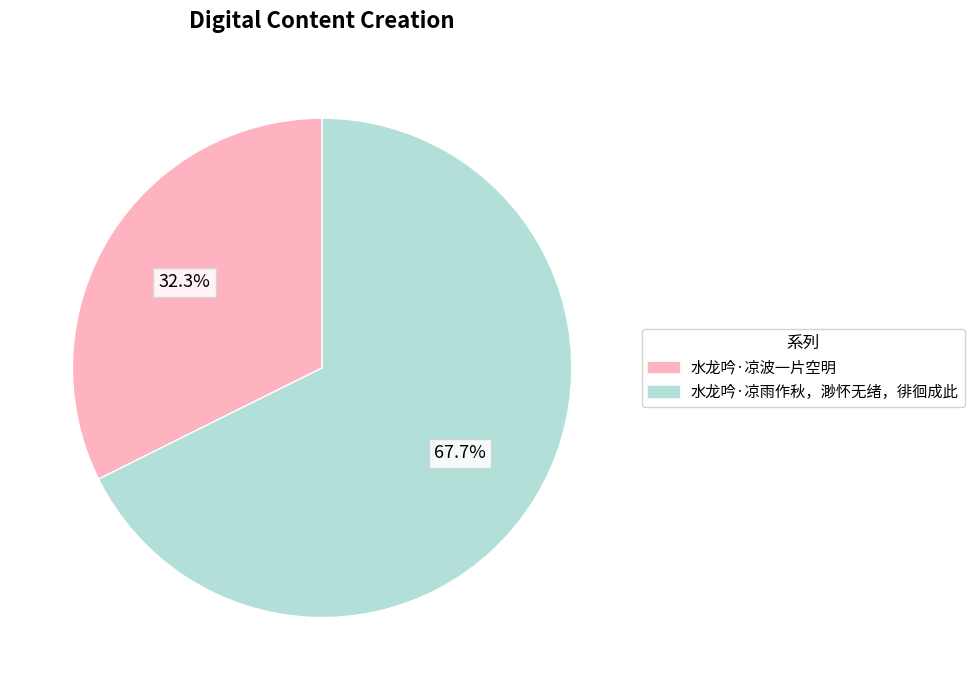

Is it true that 水龙吟·凉波一片空明 is 20% of the pie?

False